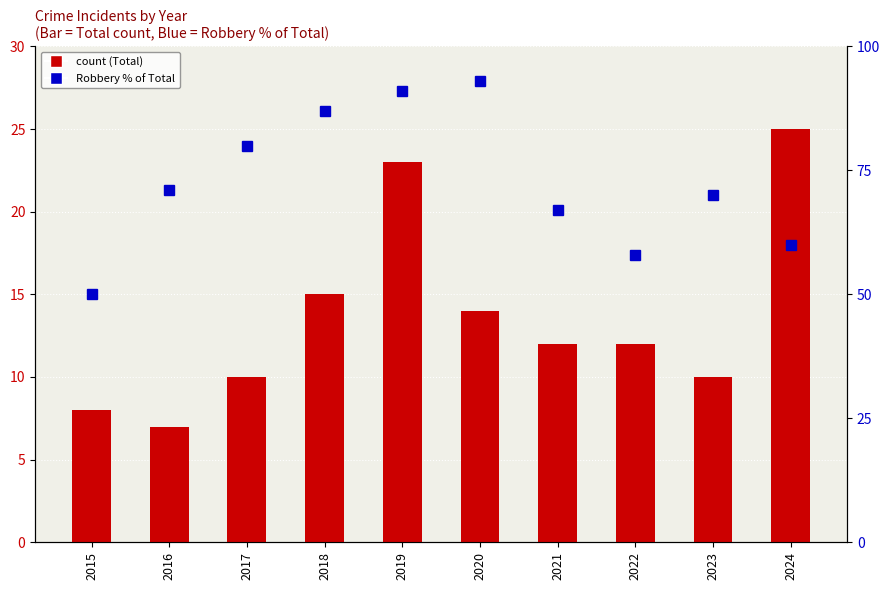

What are all the series names shown in the legend?

Total, Robbery % of Total